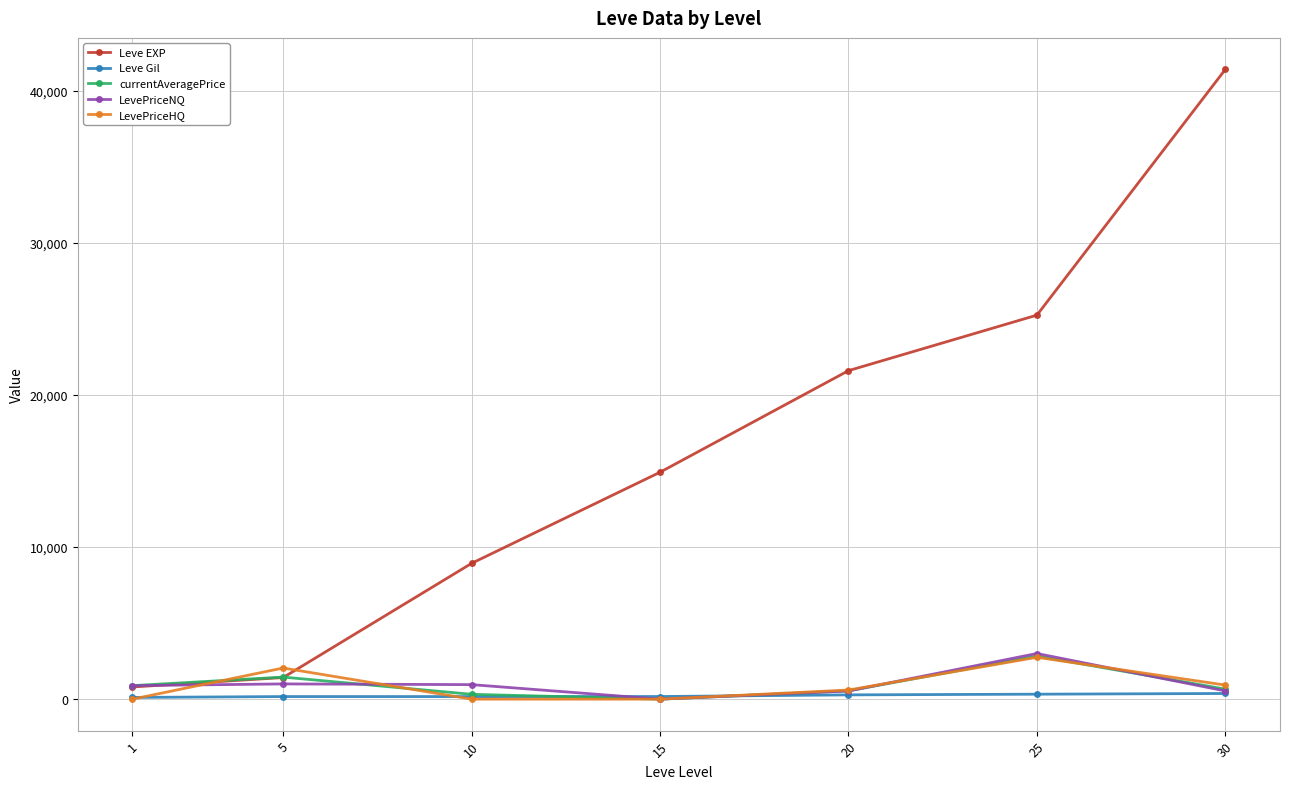

How many values in currentAveragePrice are above zero?

6